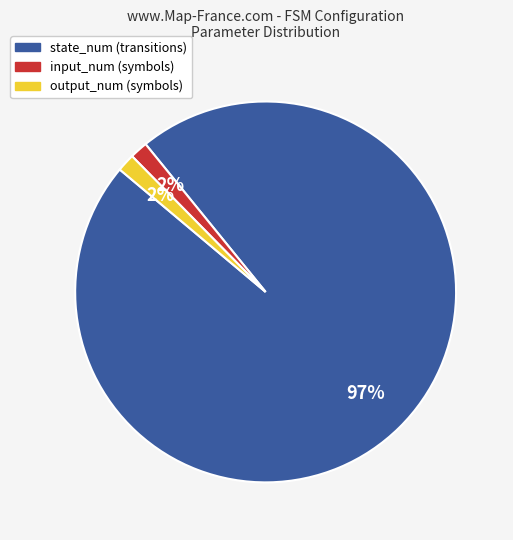

Is there any slice that represents more than half of the pie?

Yes